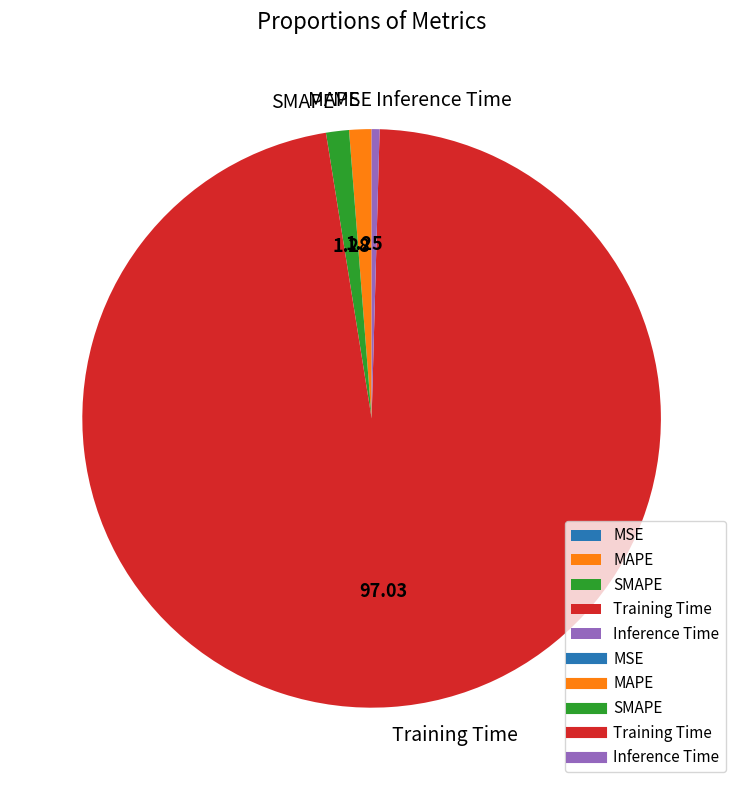

Is the sum of SMAPE and Inference Time greater than half?

No